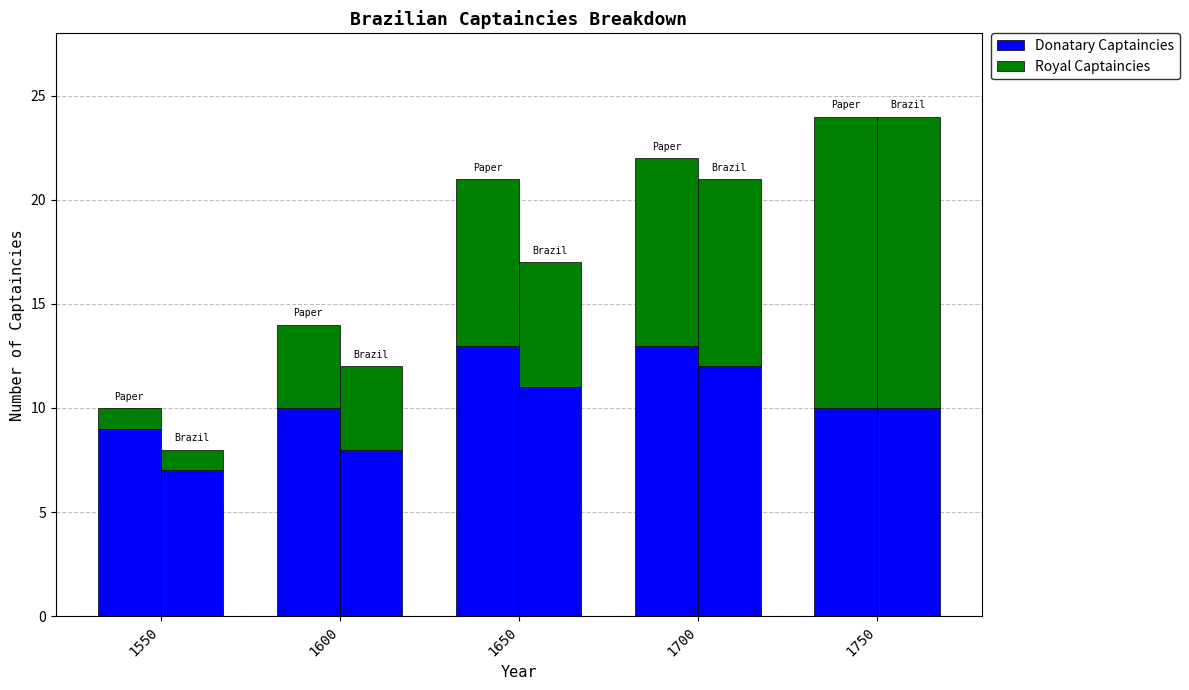

What is the spread (max minus min) of values at 1650?

5